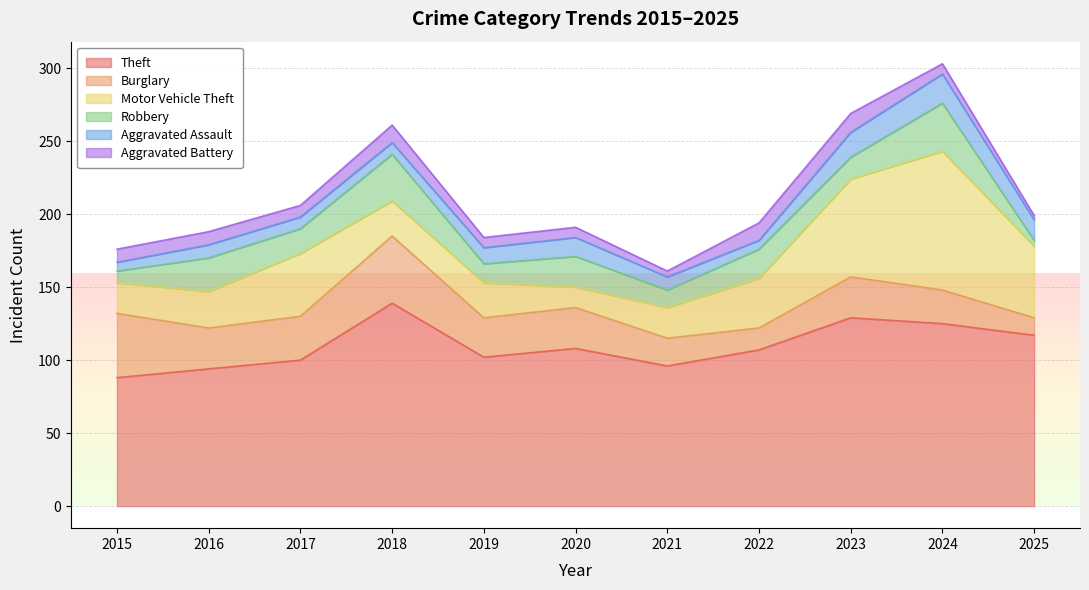

What is the value of the Robbery point at the 3rd from the left?

17